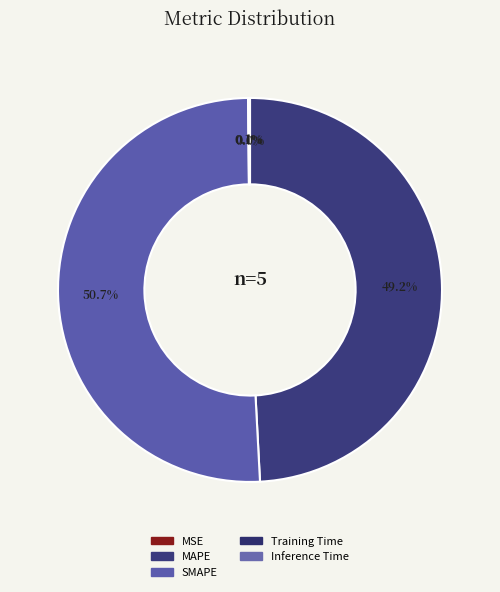

The SMAPE slice represents 43% of the pie. True or false?

False